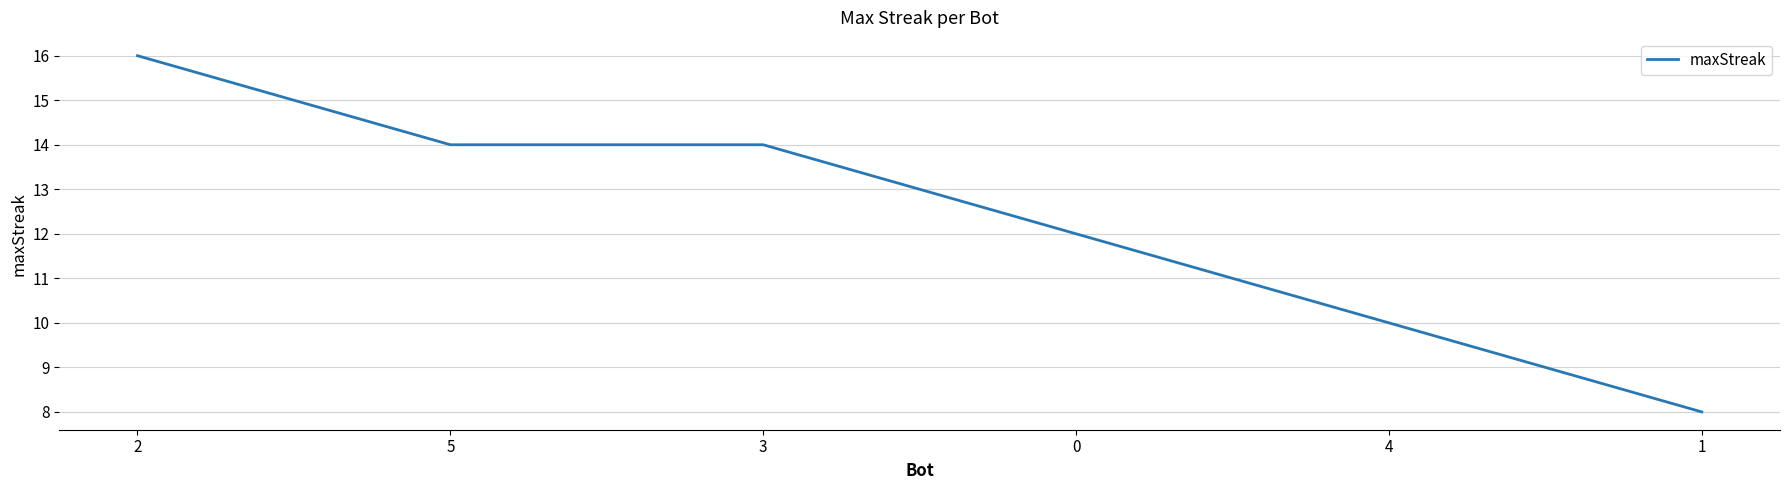

What position from the left is 2?

1